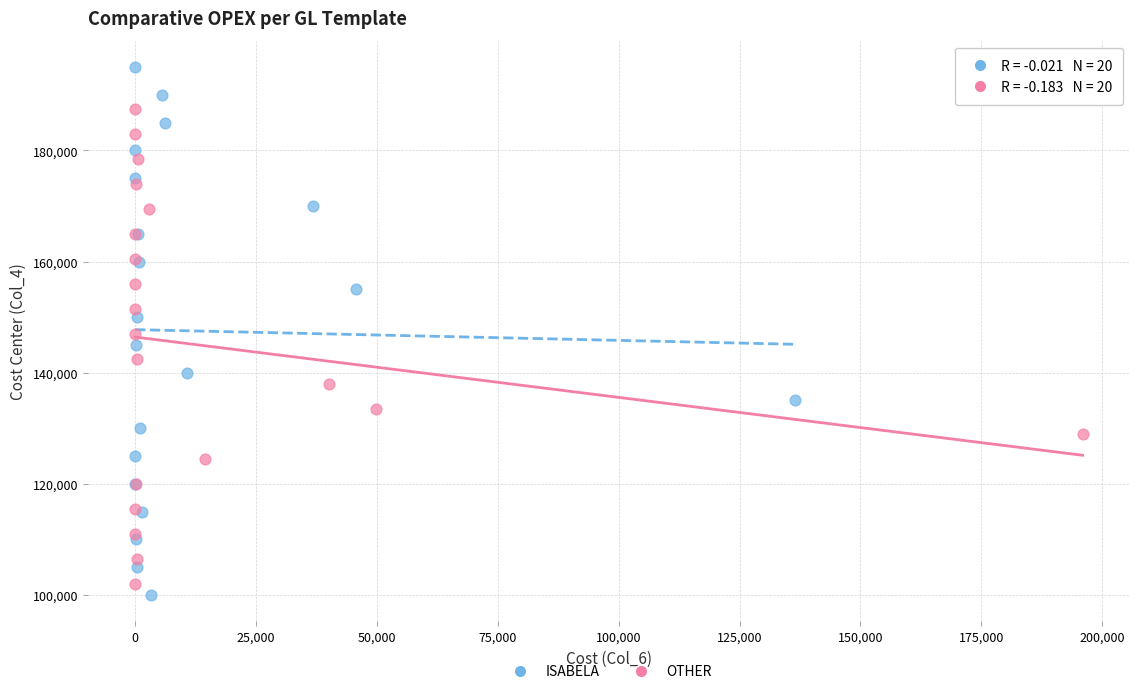

Which series has the largest Y range (max minus min)?

ISABELA